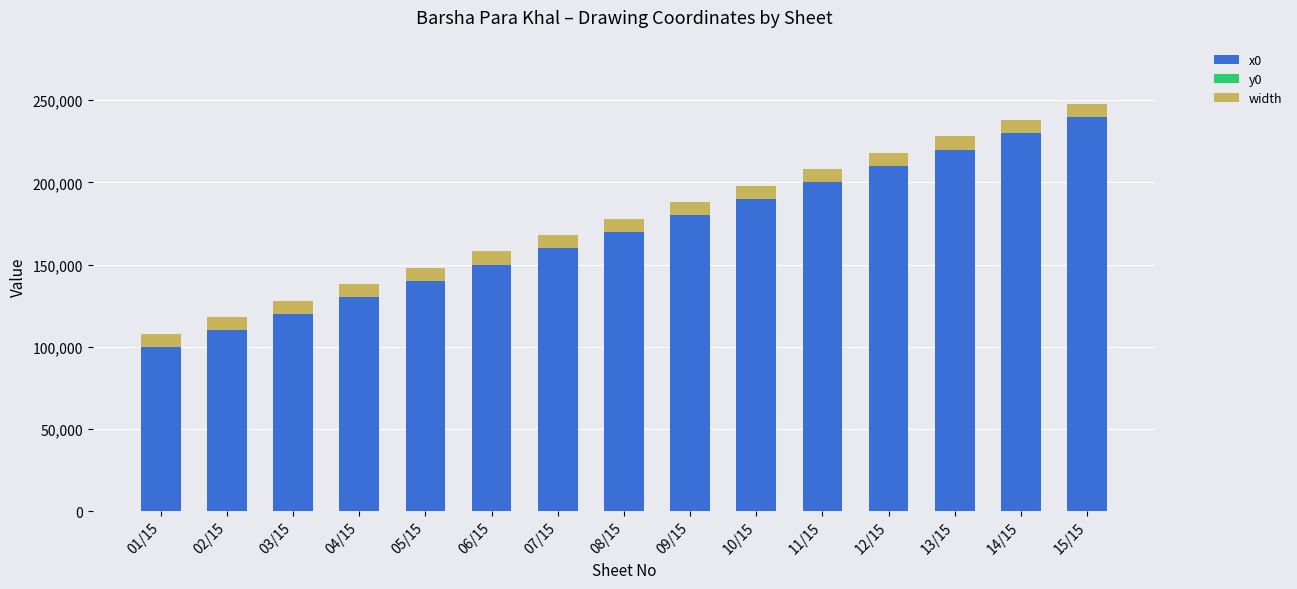

What is the maximum value for x0?

240000